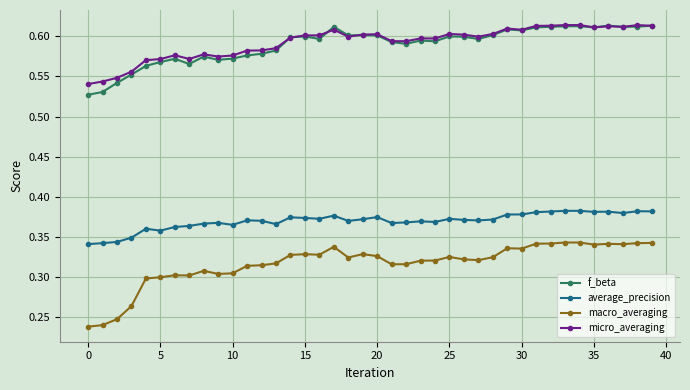

What are all the series names shown in the legend?

f_beta, average_precision, macro_averaging, micro_averaging